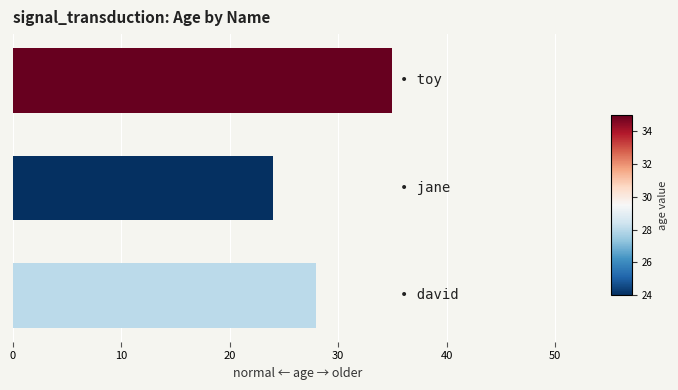

What is the greatest value displayed?

35